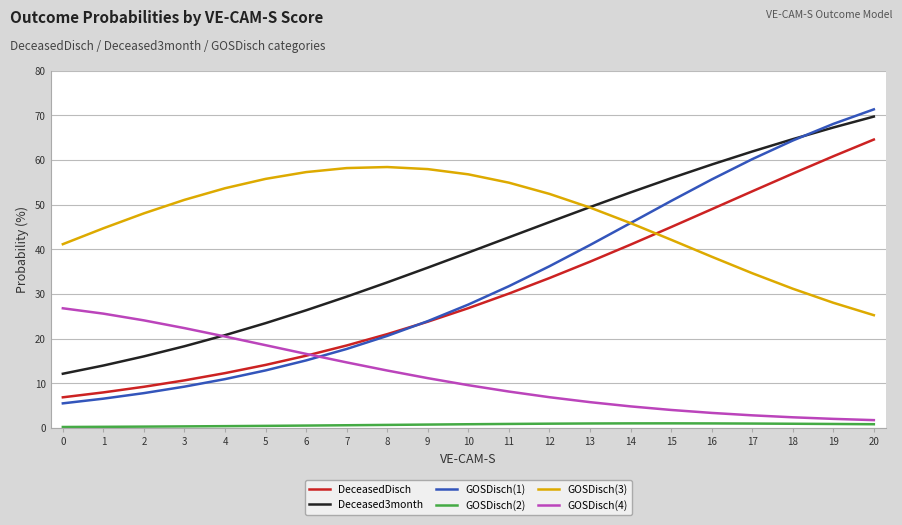

True or false: DeceasedDisch and Deceased3month cross at least once.

False